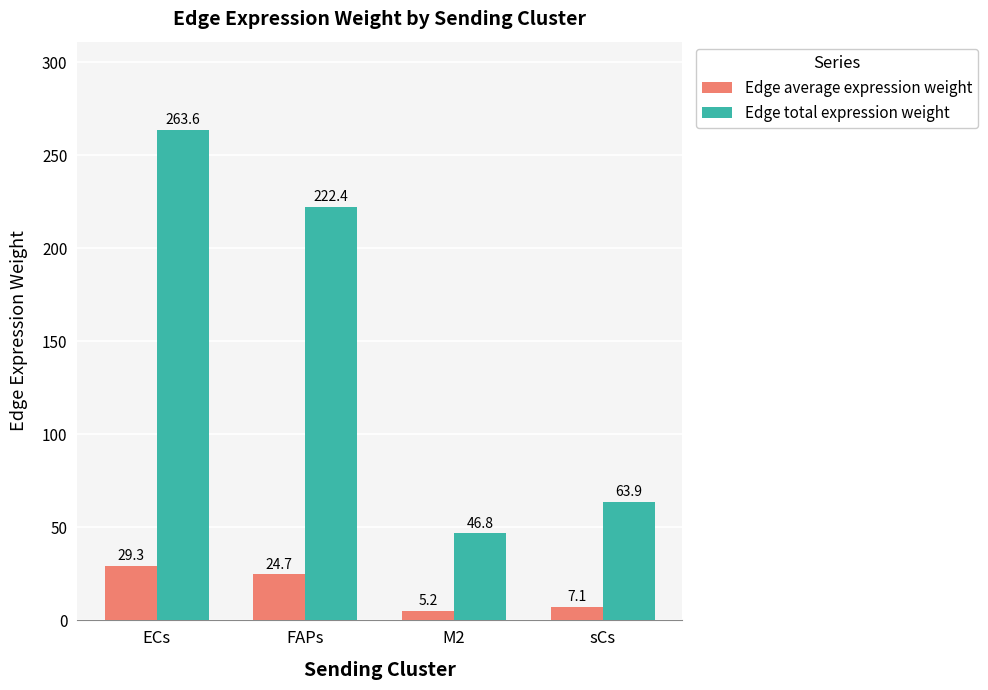

What is the value of the Edge average expression weight bar at the 4th from the left?

7.1